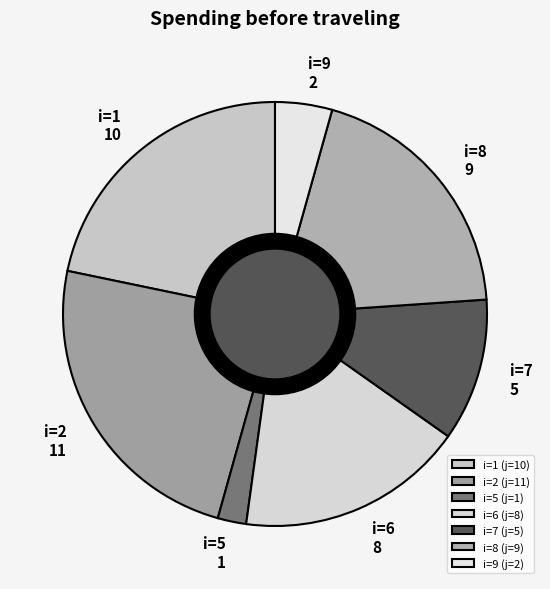

Count the number of slices in the pie.

7